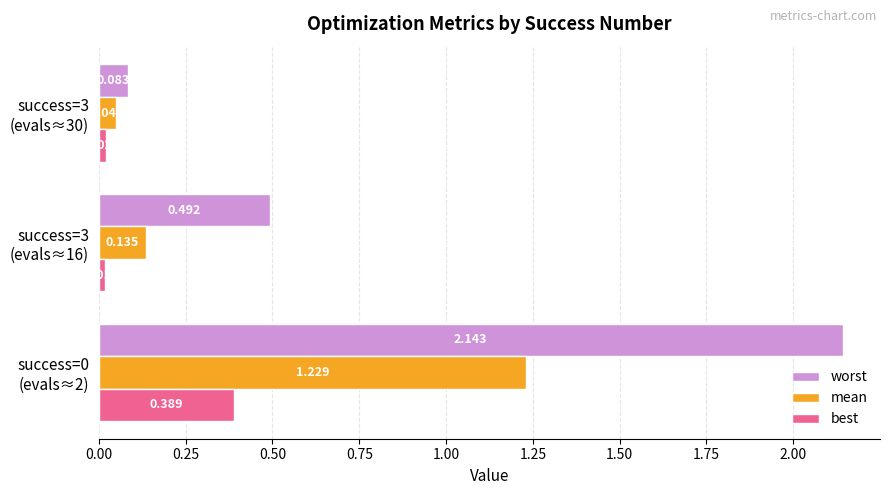

How many data points does each series have?

3